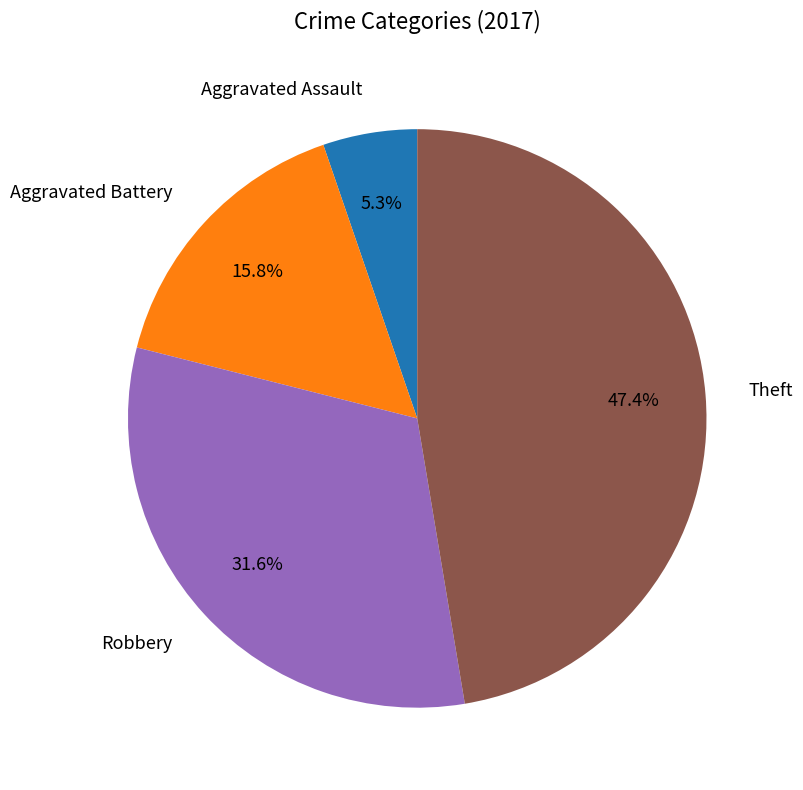

Does any single category account for the majority?

No